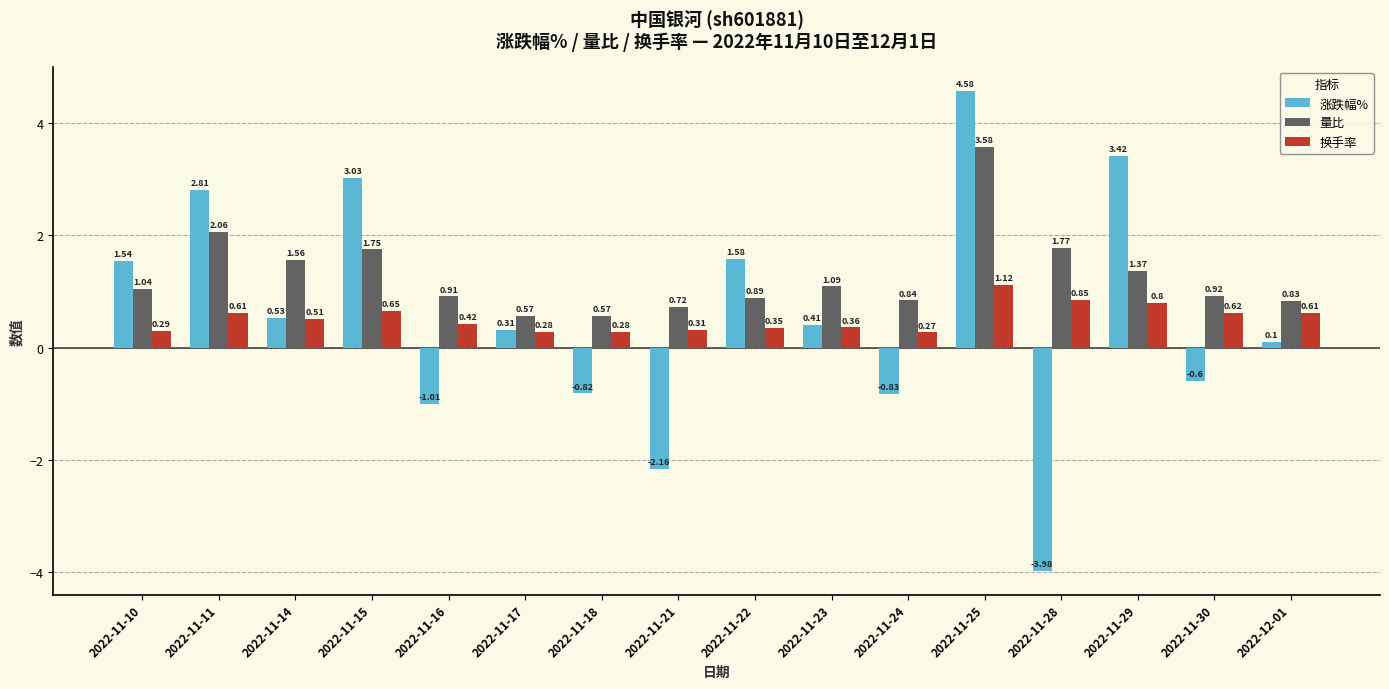

What are all the series names shown in the legend?

涨跌幅%, 量比, 换手率